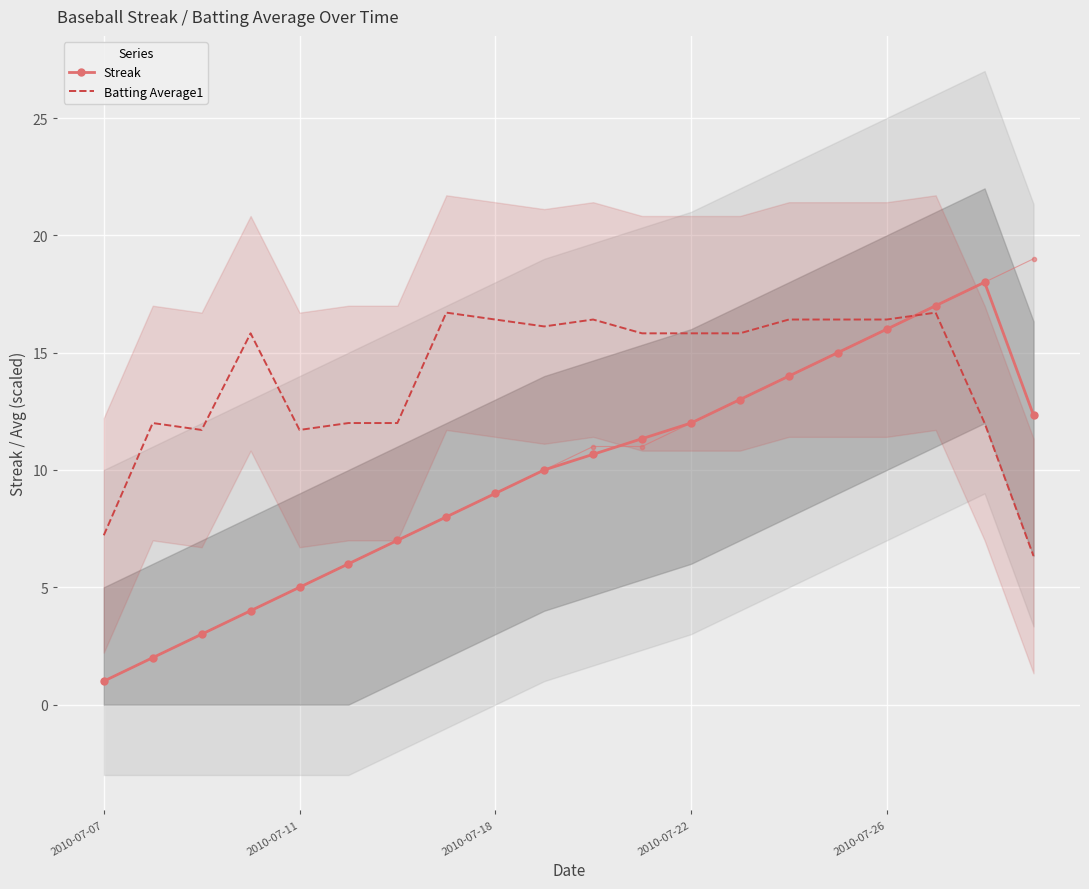

What is the value of the Streak point at the 6th from the left?

6.0